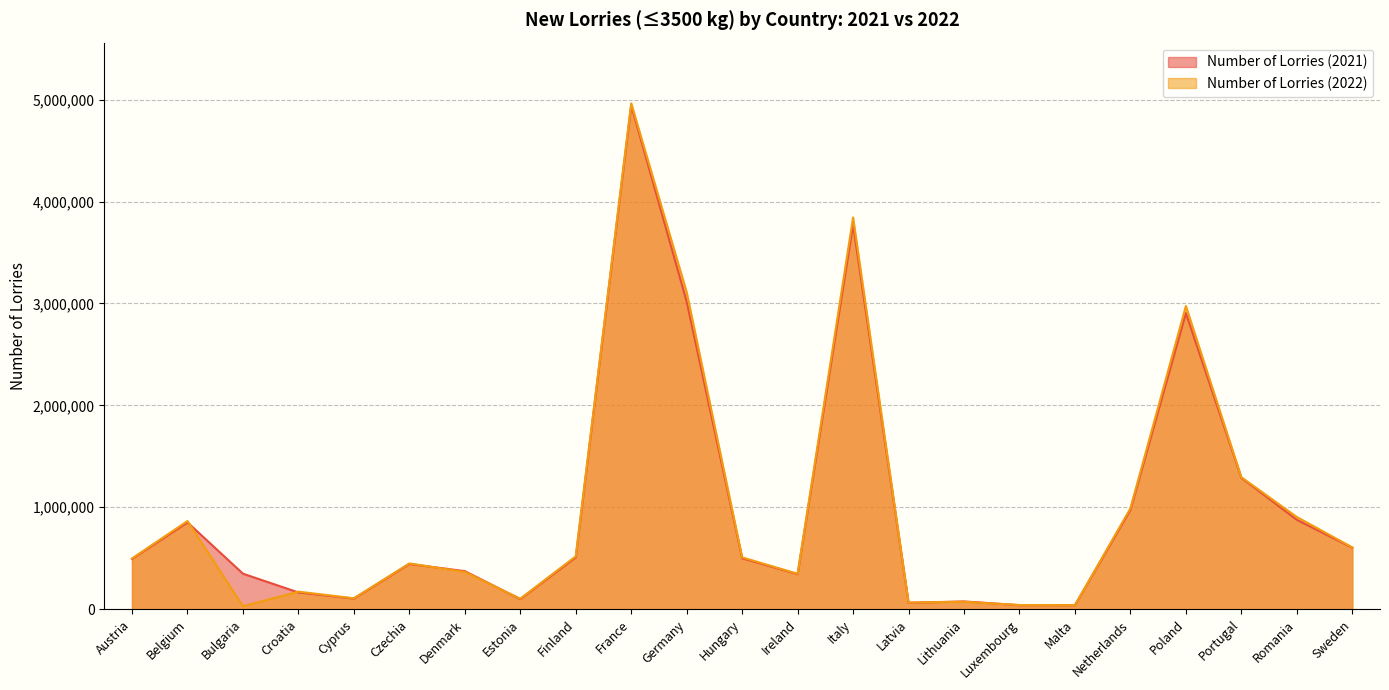

How many intersections are there between Number of Lorries (2021) and Number of Lorries (2022)?

6